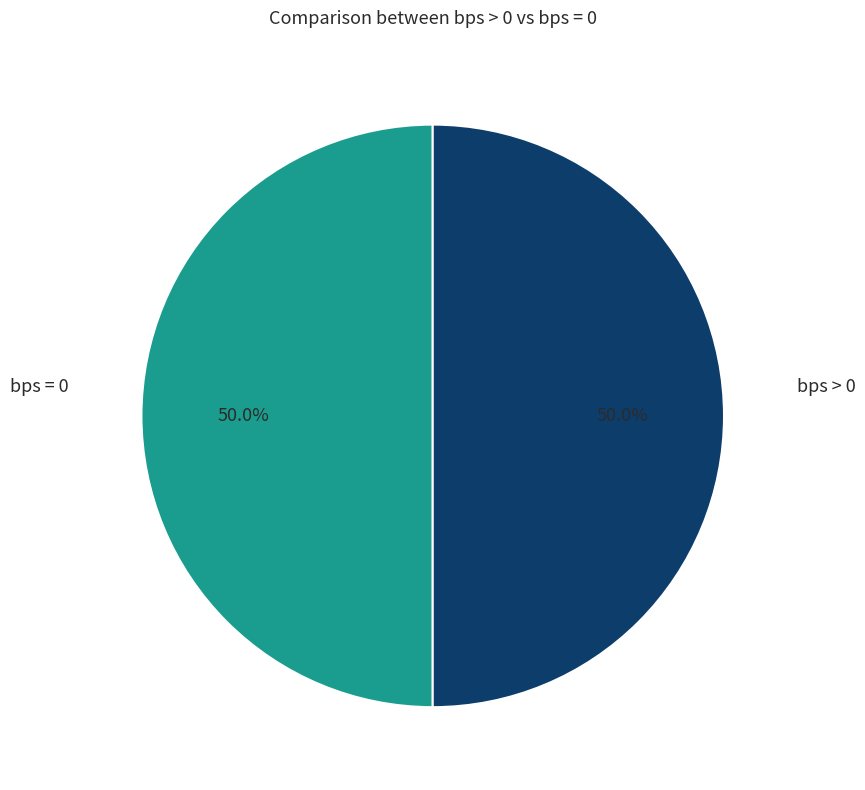

What is the largest slice in the pie chart?

bps=0